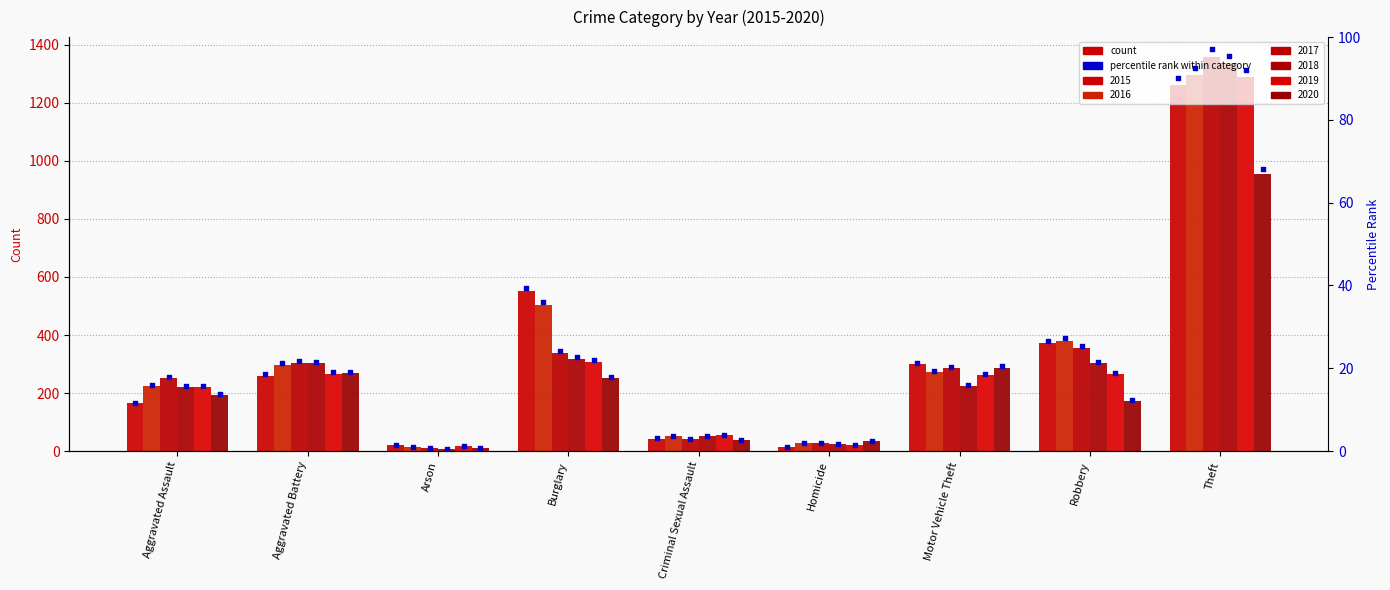

Between Aggravated Battery and Criminal Sexual Assault, which is larger?

Aggravated Battery